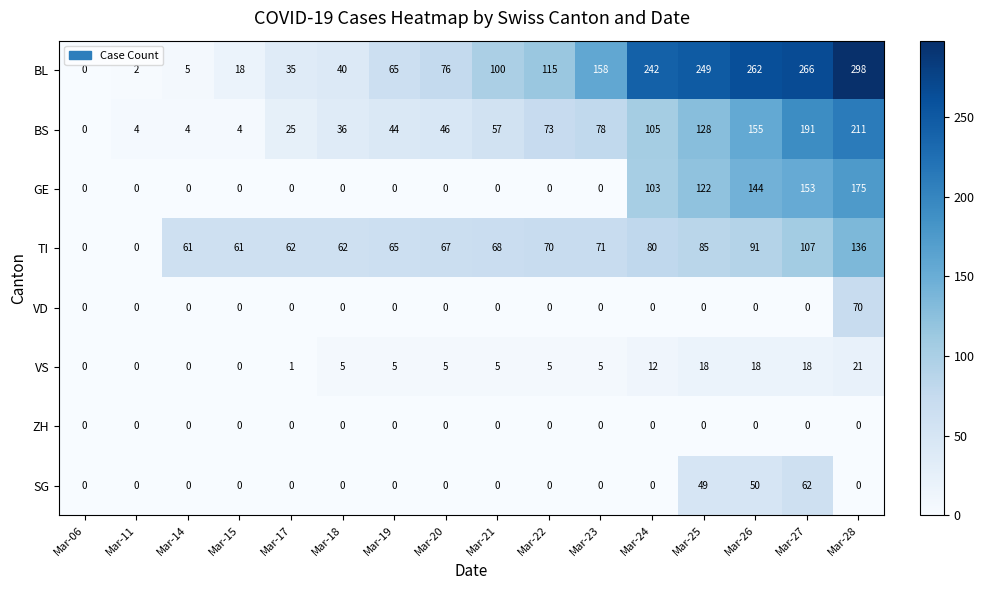

Read the BS value at Mar-28.

211